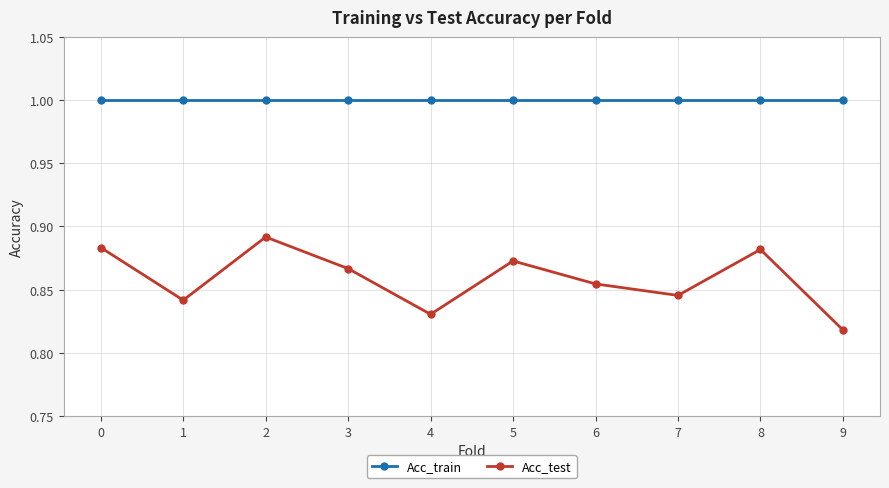

Between 1 and 2, which series saw the biggest shift?

Acc_test